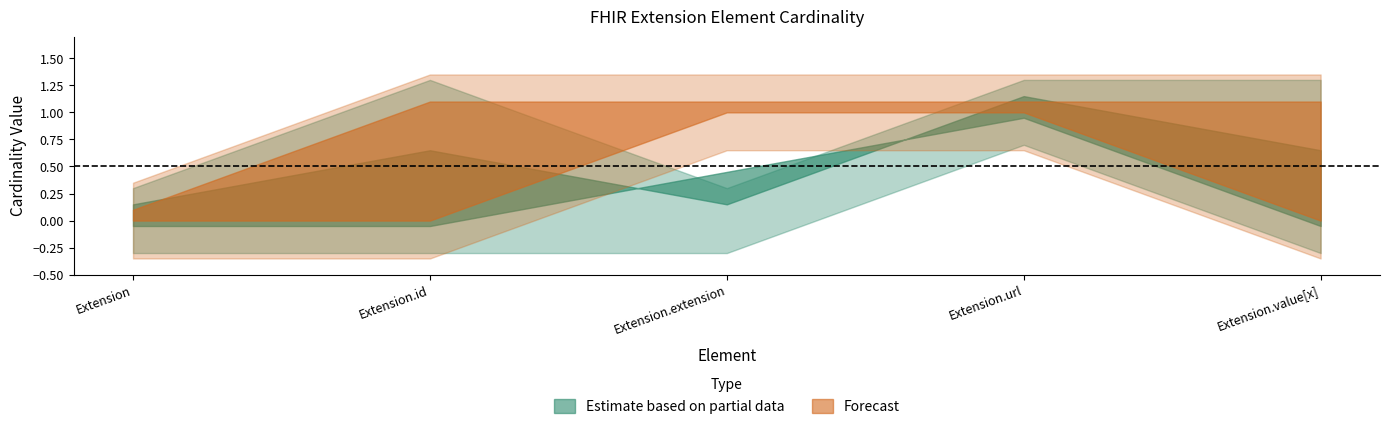

What is the spread (max minus min) of values at Extension.id?

1